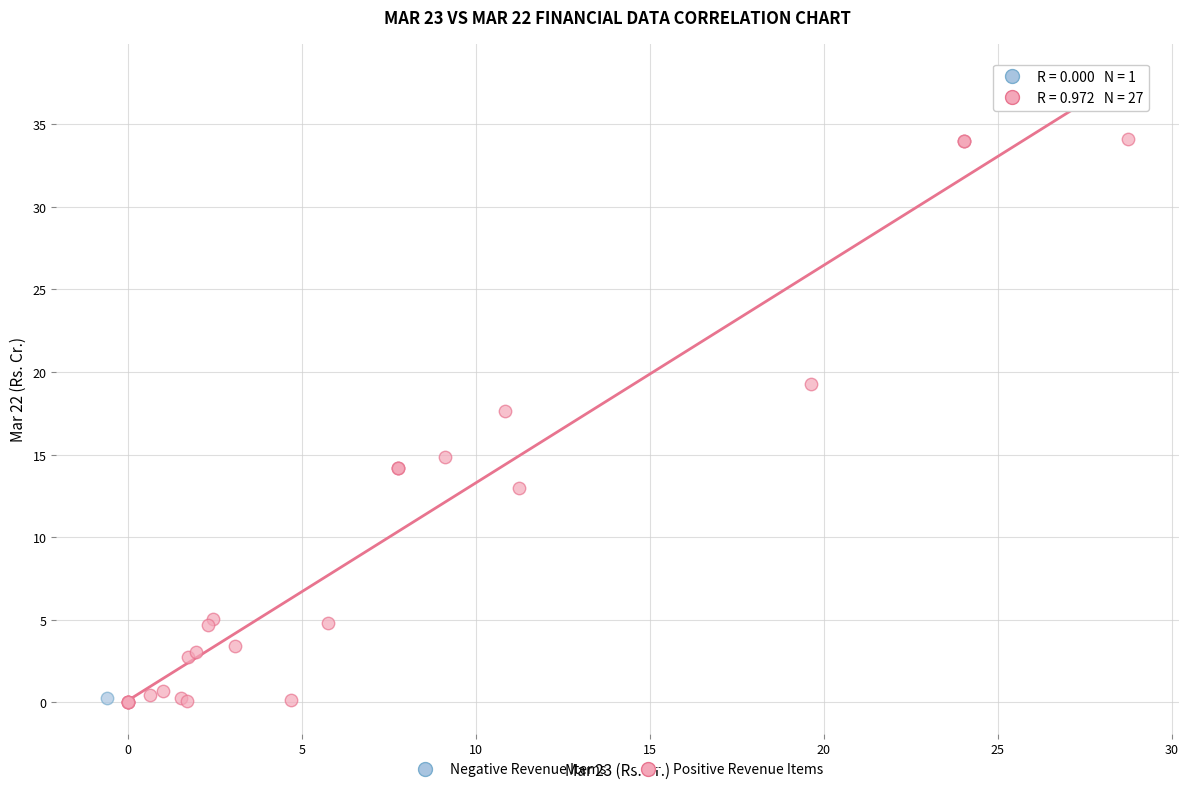

What are all the series names shown in the legend?

Negative Revenue Items, Positive Revenue Items